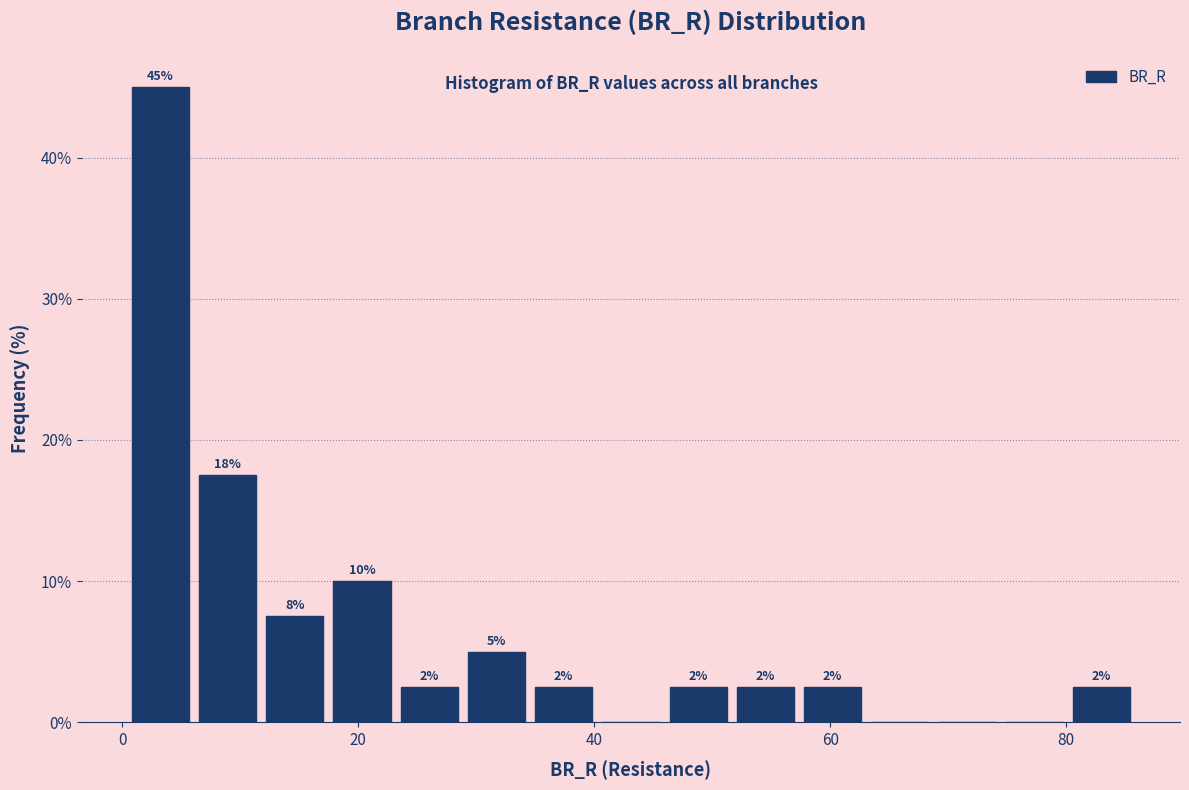

Around what value on the x-axis is the tallest bar? Give the approximate position of its centre, as read against the axis.

4